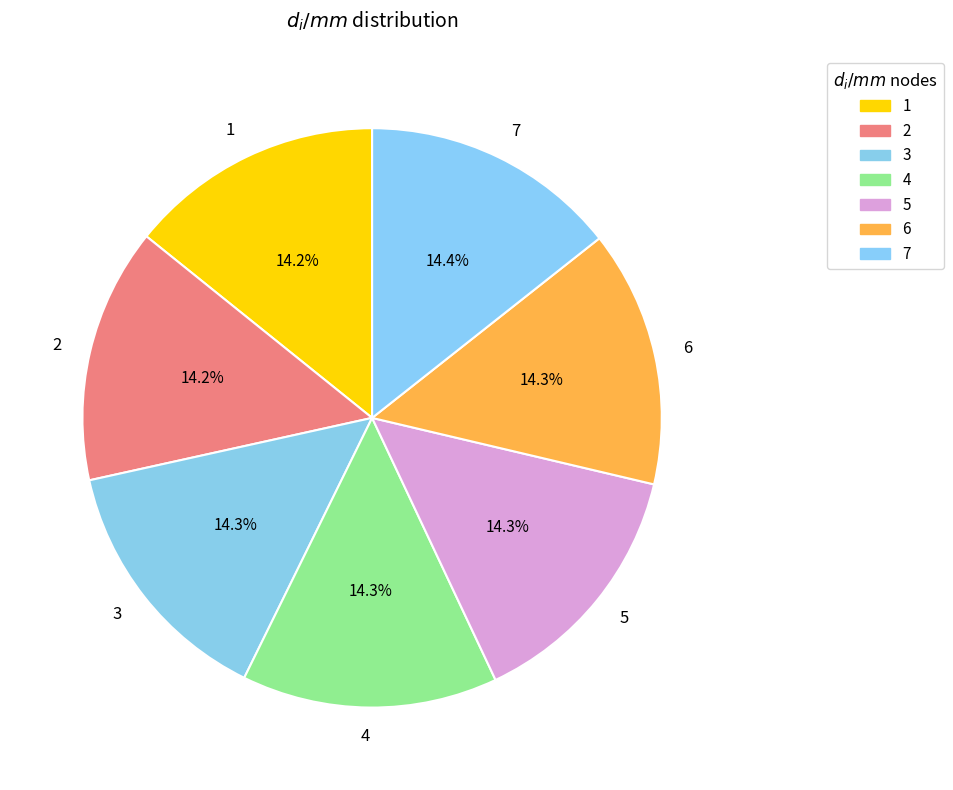

Count the number of slices in the pie.

7